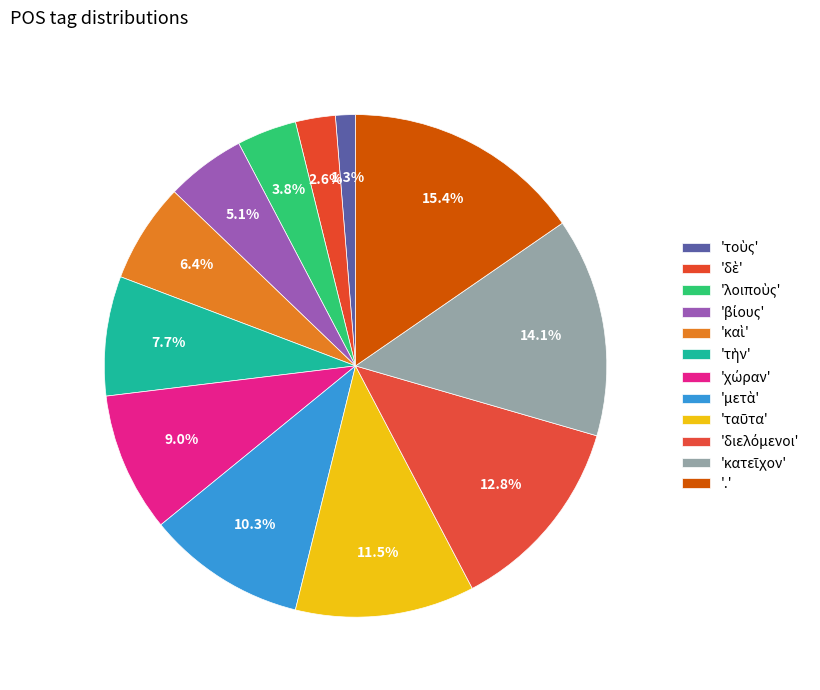

Rank the categories by value from lowest to highest.

τοὺς, δὲ, λοιποὺς, βίους, καὶ, τὴν, χώραν, μετὰ, ταῦτα, διελόμενοι, κατεῖχον, .